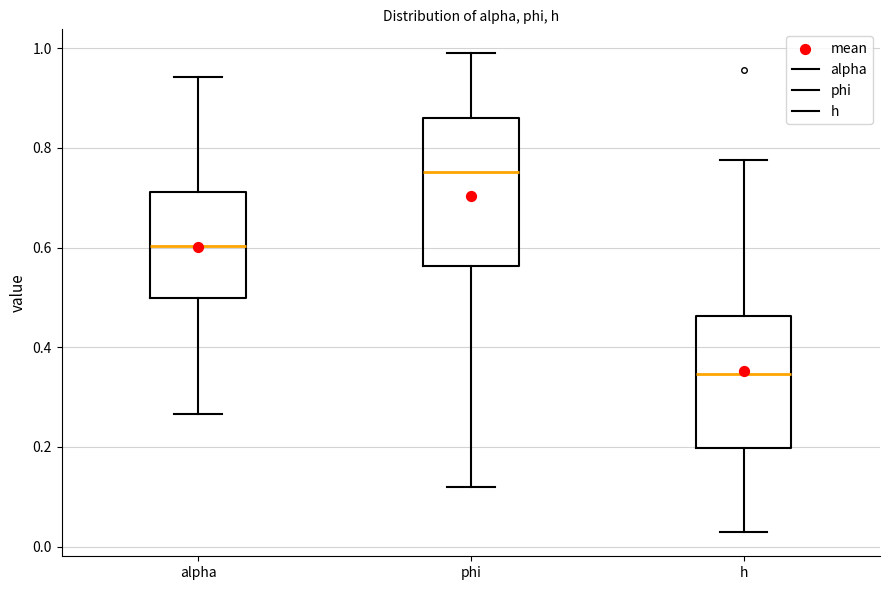

Reading left to right, read every box against the y-axis: the position of its median line, the range the box covers, and the ends of its whiskers. The values are not printed on the chart, so give them approximately, as read against the axis.

alpha: median 0.60, box 0.50 to 0.72, whiskers 0.26 to 0.94
phi: median 0.76, box 0.56 to 0.86, whiskers 0.12 to 1.00
h: median 0.34, box 0.20 to 0.46, whiskers 0.02 to 0.78